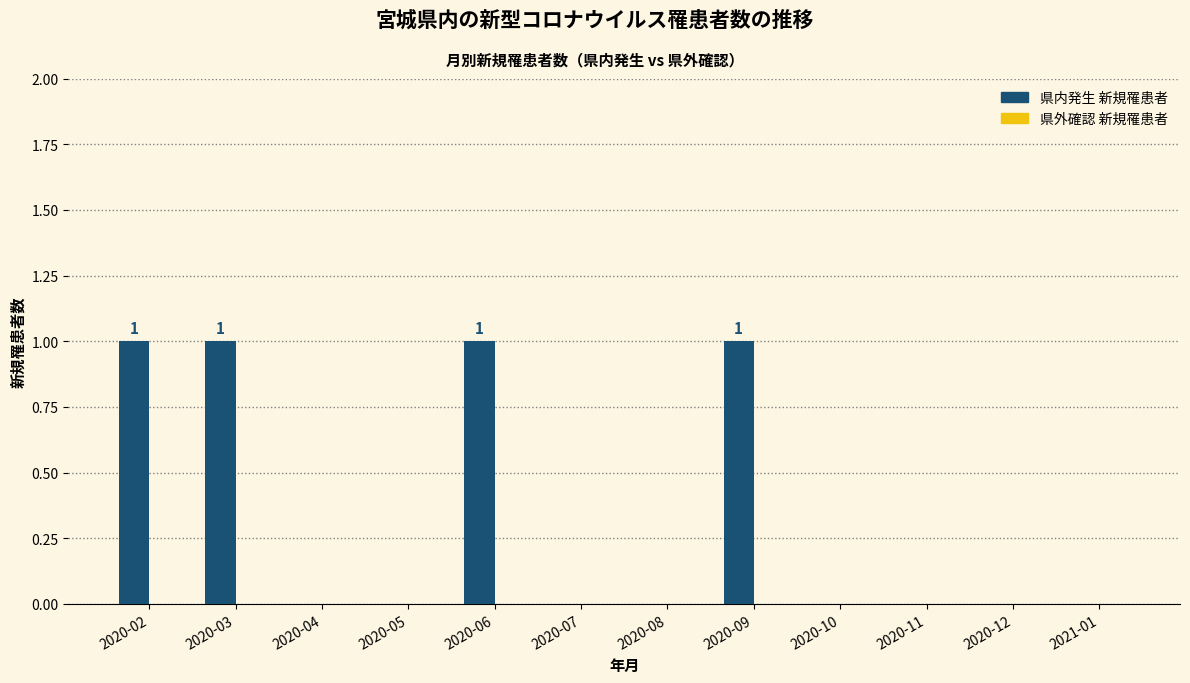

The value at 2020-04 is 0. True or false?

True